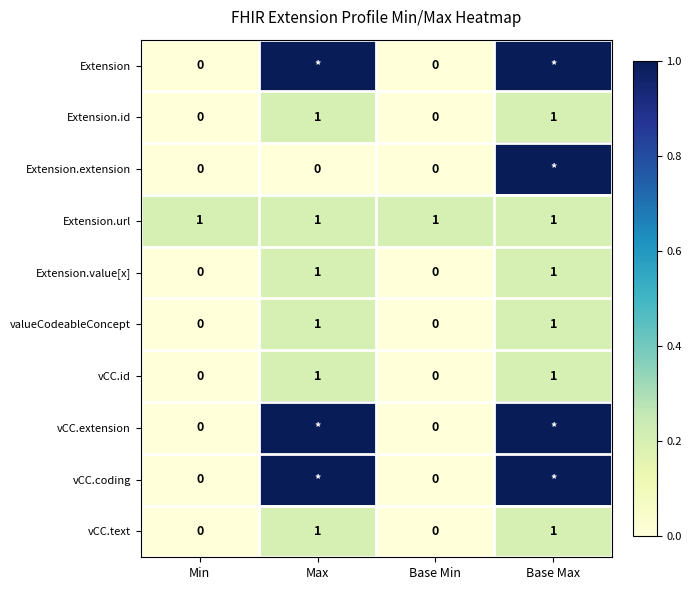

How many values in Extension.id are above zero?

2